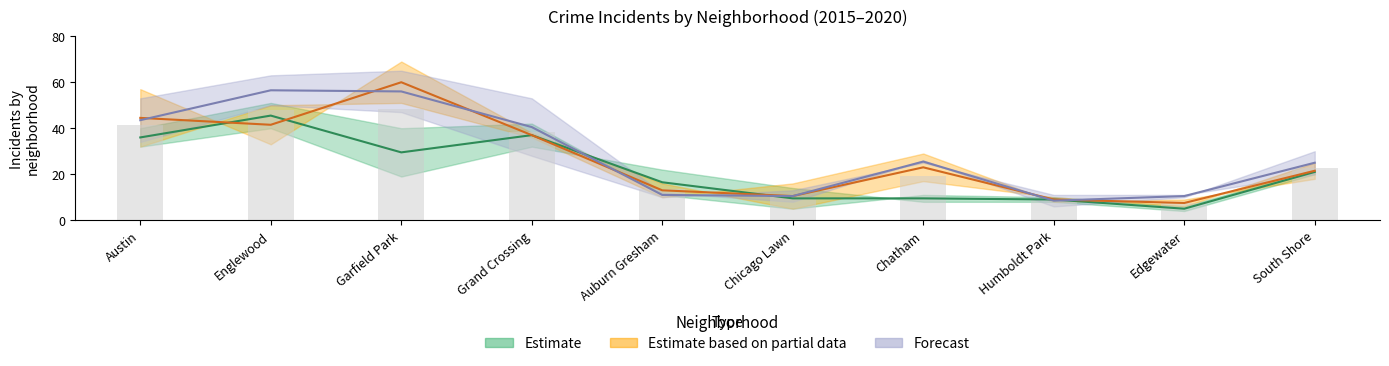

What is the label of the 3rd bar from the right?

Humboldt Park